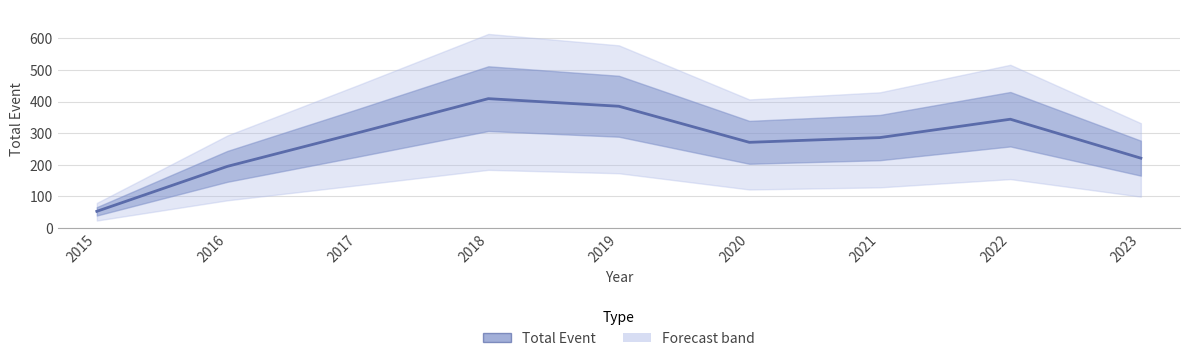

Which category has the lowest value across all series?

2015